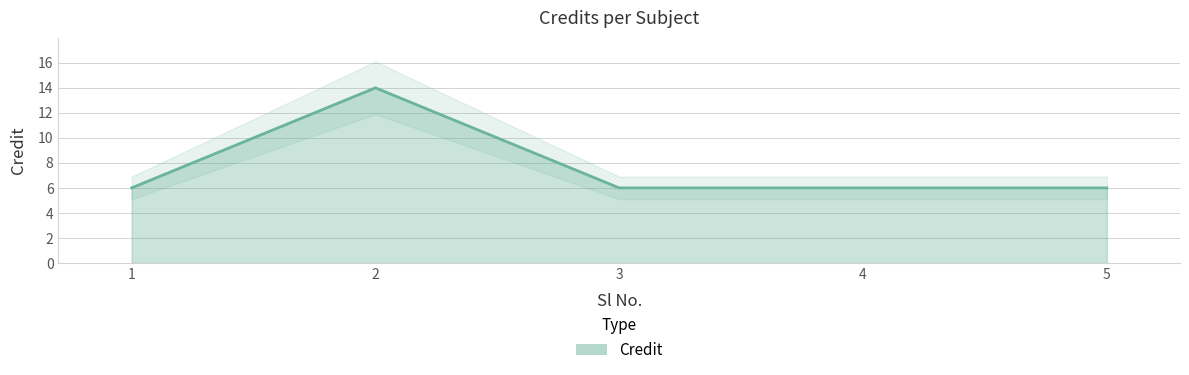

What is the smallest value displayed?

6